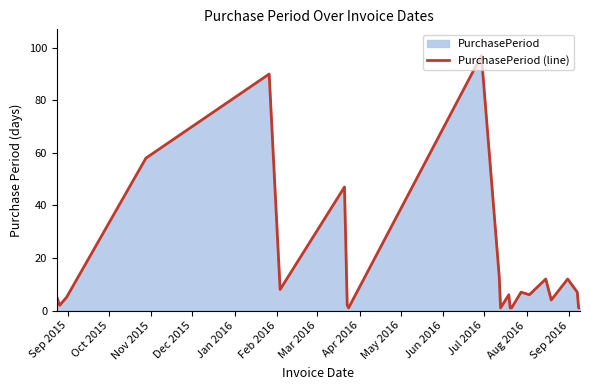

What is the maximum value shown in the chart?

97